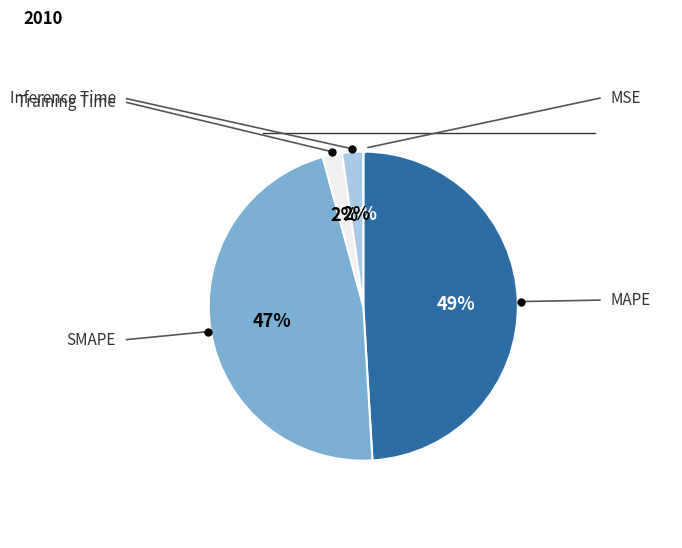

Count the number of slices in the pie.

5